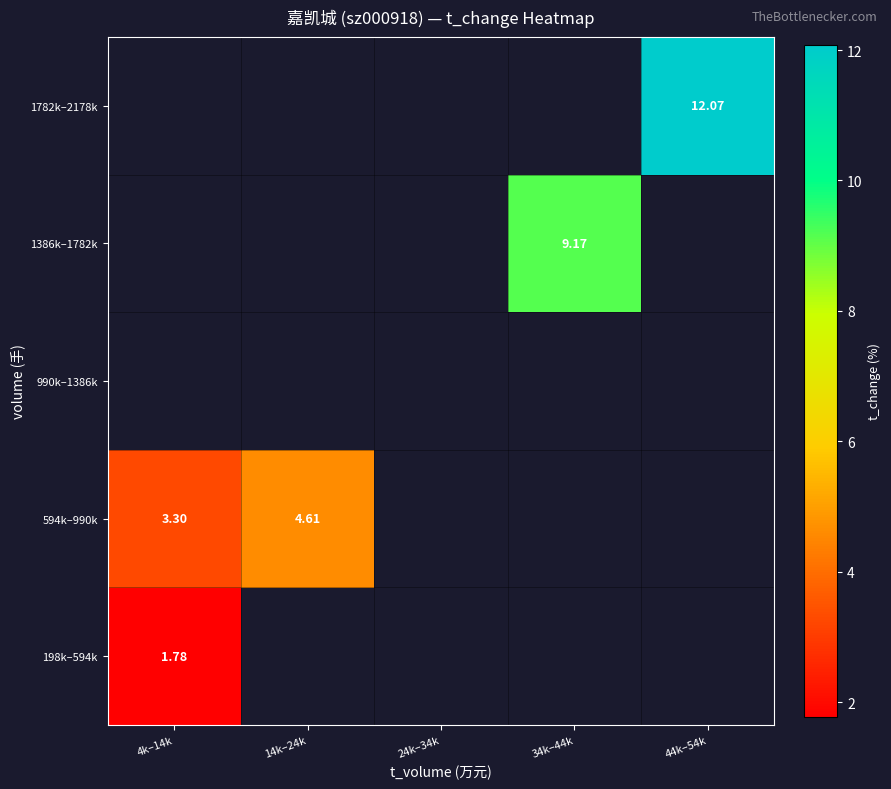

What is the minimum value shown in the chart?

1.8